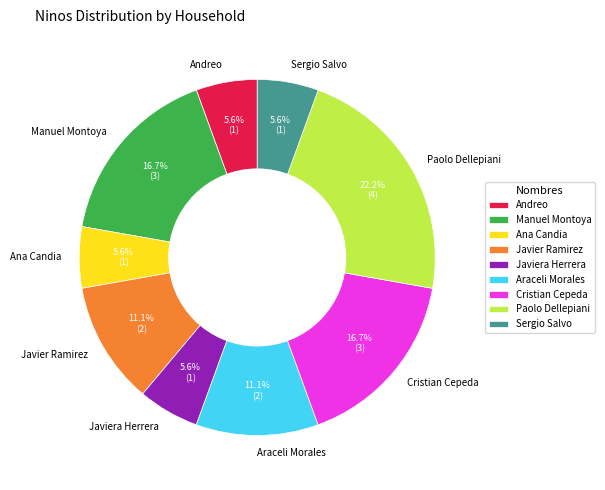

To the nearest percent, what is the average slice percentage?

11%